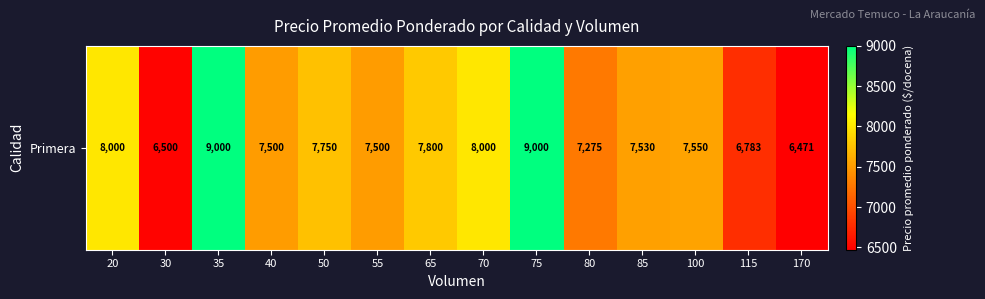

Reading right to left, what are all the values shown in this chart?

6471	6783	7550	7530	7275	9000	8000	7800	7500	7750	7500	9000	6500	8000